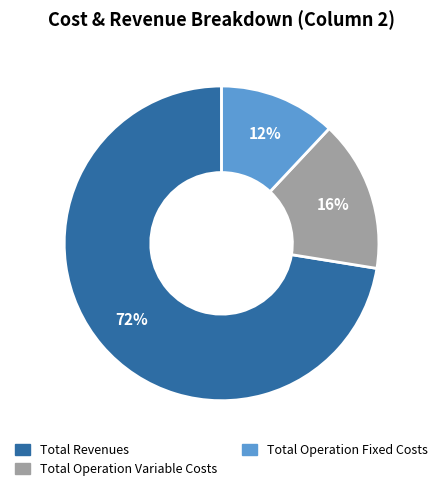

Is there any slice that represents more than half of the pie?

Yes